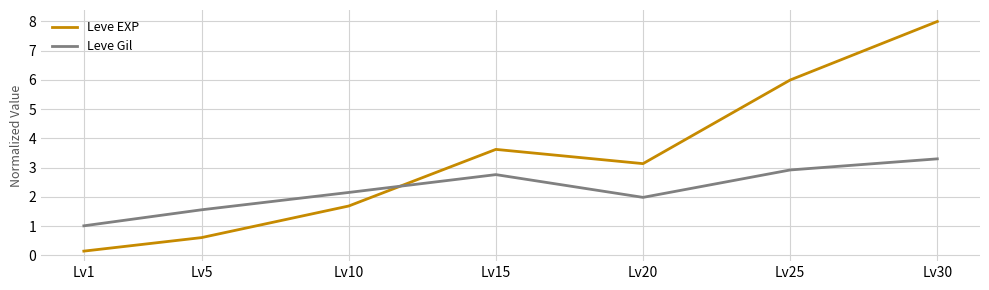

Rank the series at Lv30 from highest to lowest value.

Leve EXP, Leve Gil